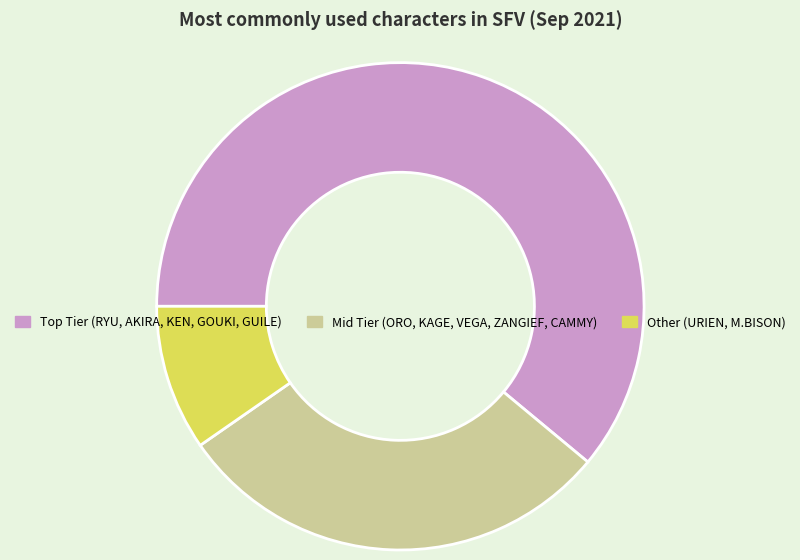

How many segments does this pie chart have?

3